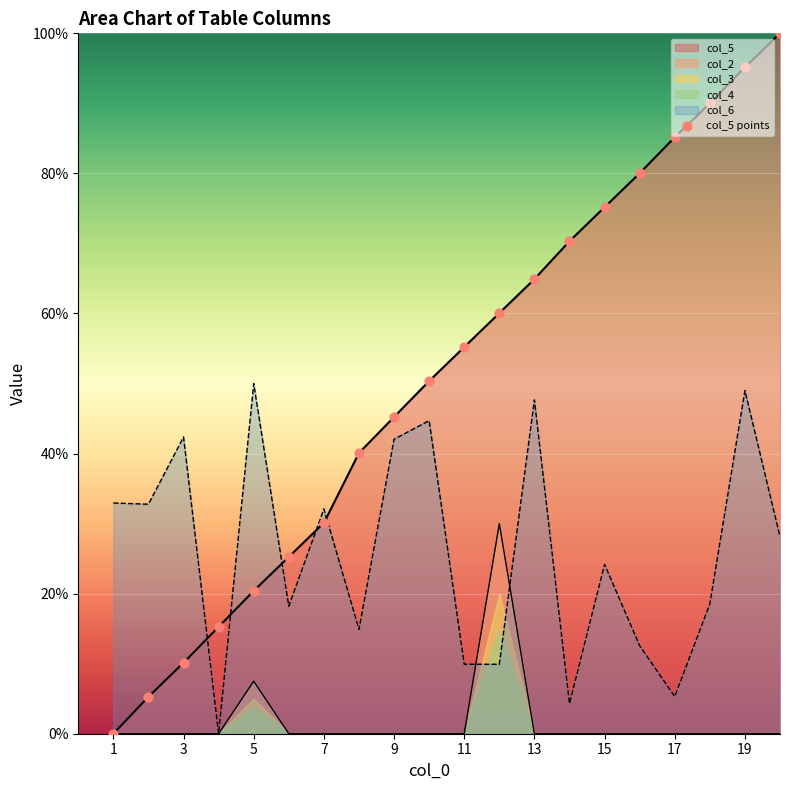

Between 13 and 11, which is larger?

13